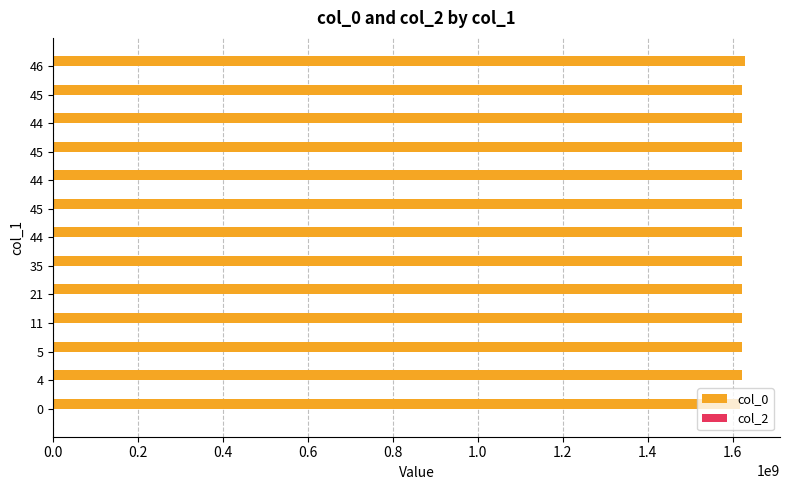

Count the number of categories in the chart.

13